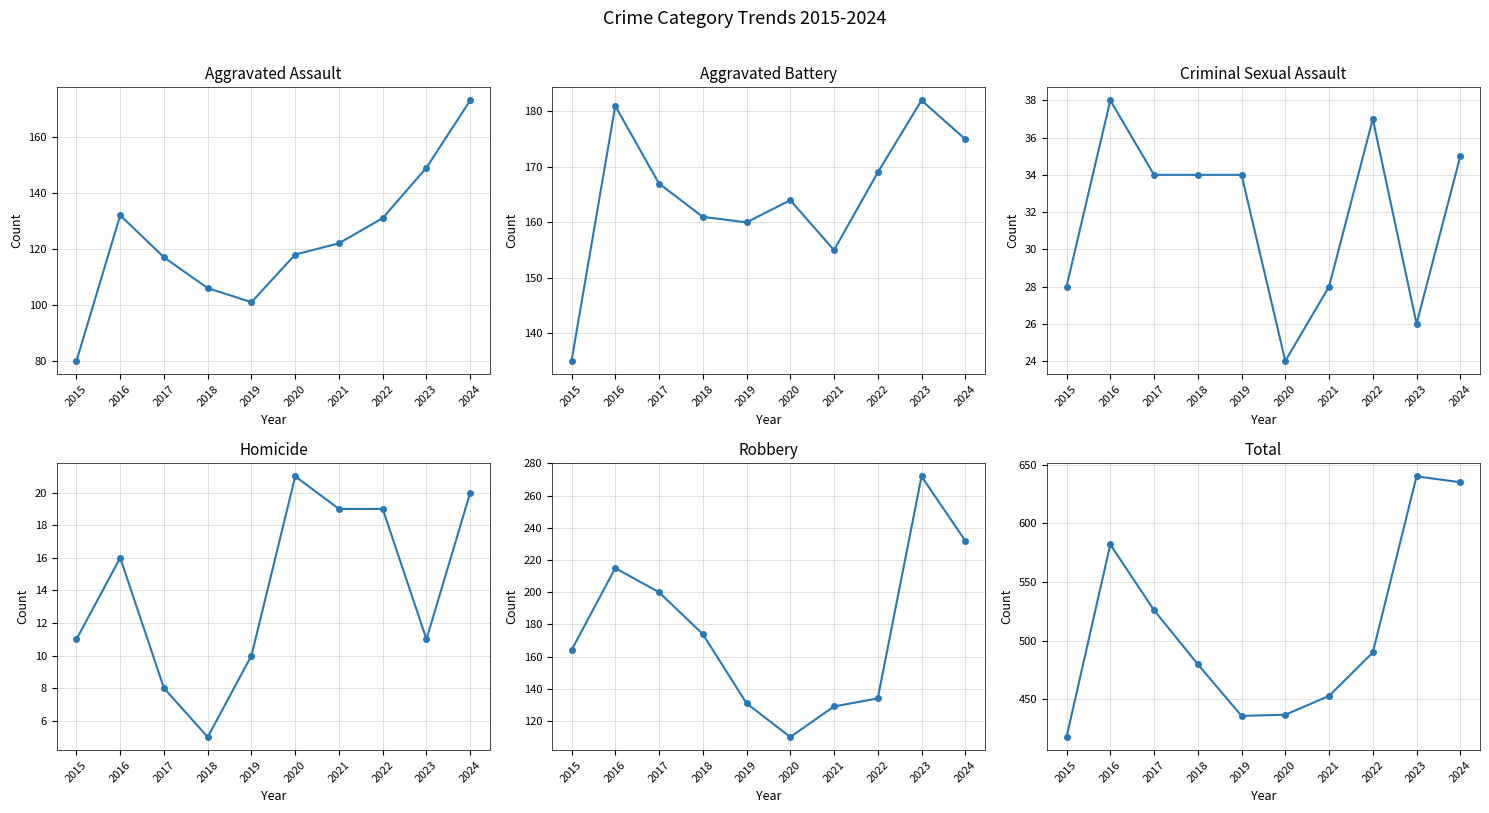

Is it true that Aggravated Assault equals 149 at 2023?

True